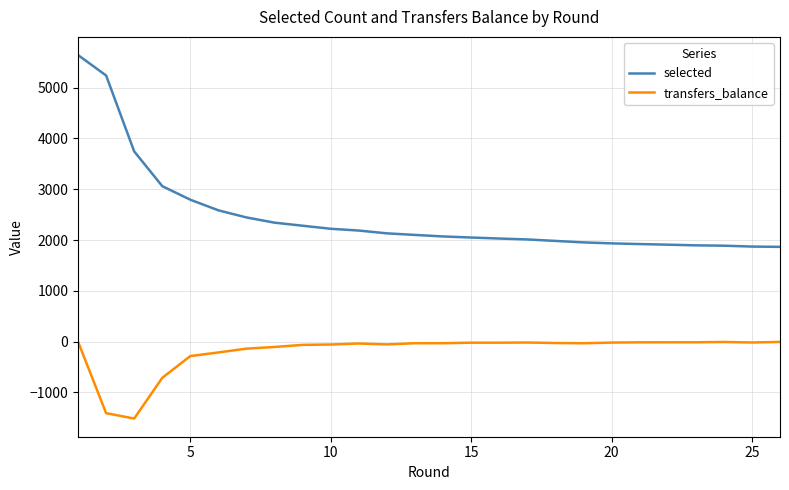

Which series has the largest range (max minus min)?

selected